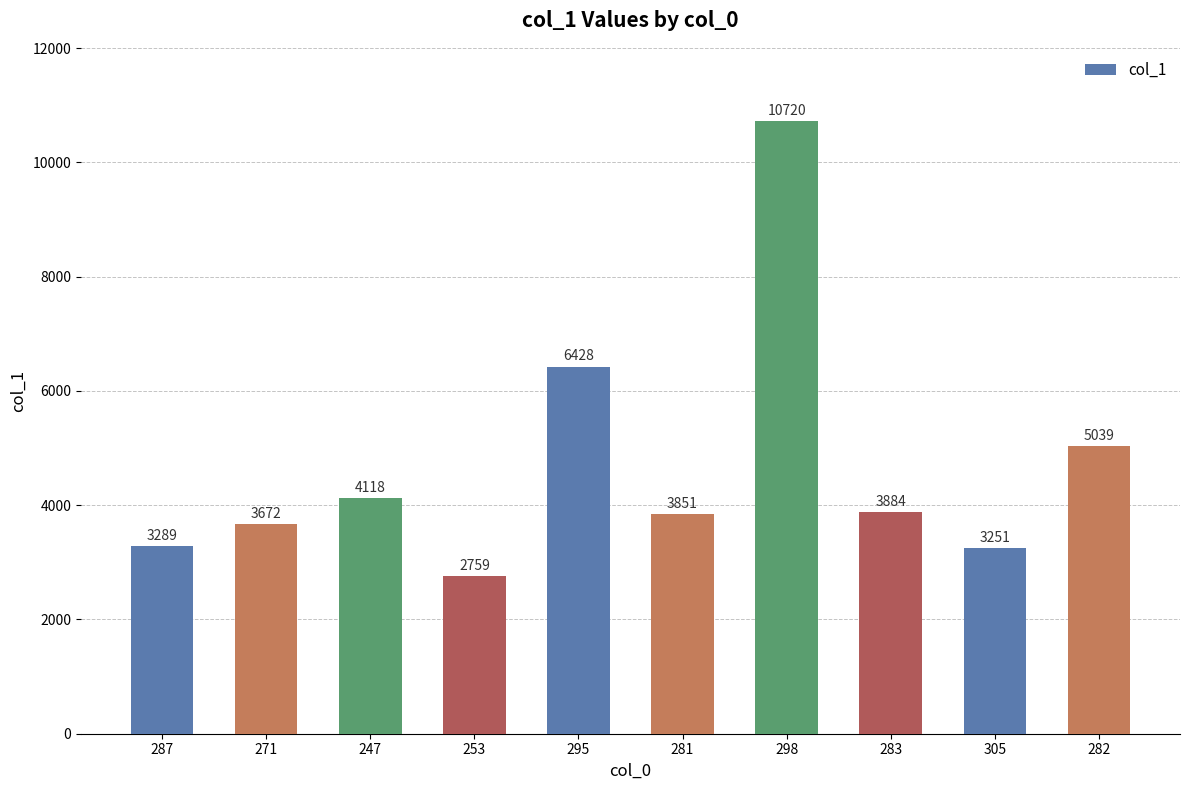

Reading right to left, transcribe all the data shown in this chart.

5039	3251	3884	10720	3851	6428	2759	4118	3672	3289